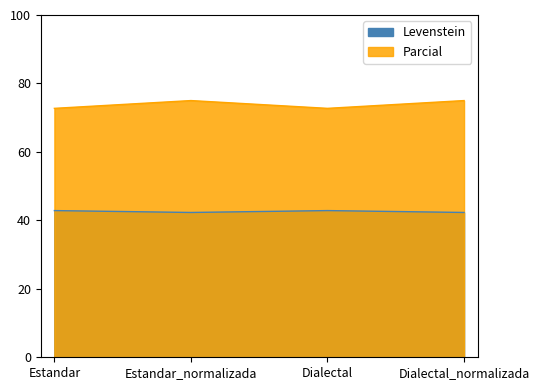

In Levenstein, how many points are higher than both neighbors (excluding endpoints)?

1